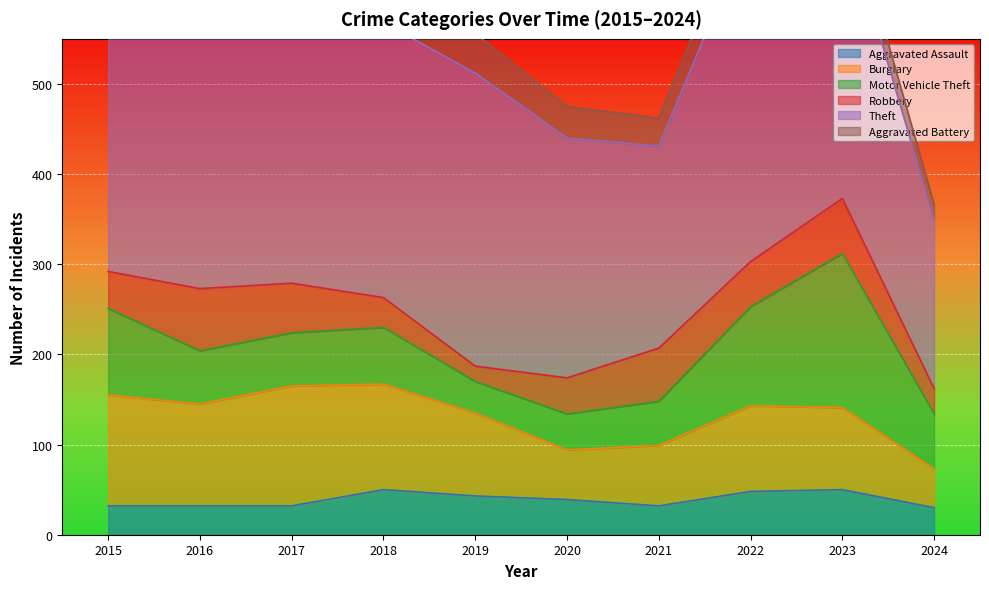

Which label corresponds to the largest value in the chart?

2016